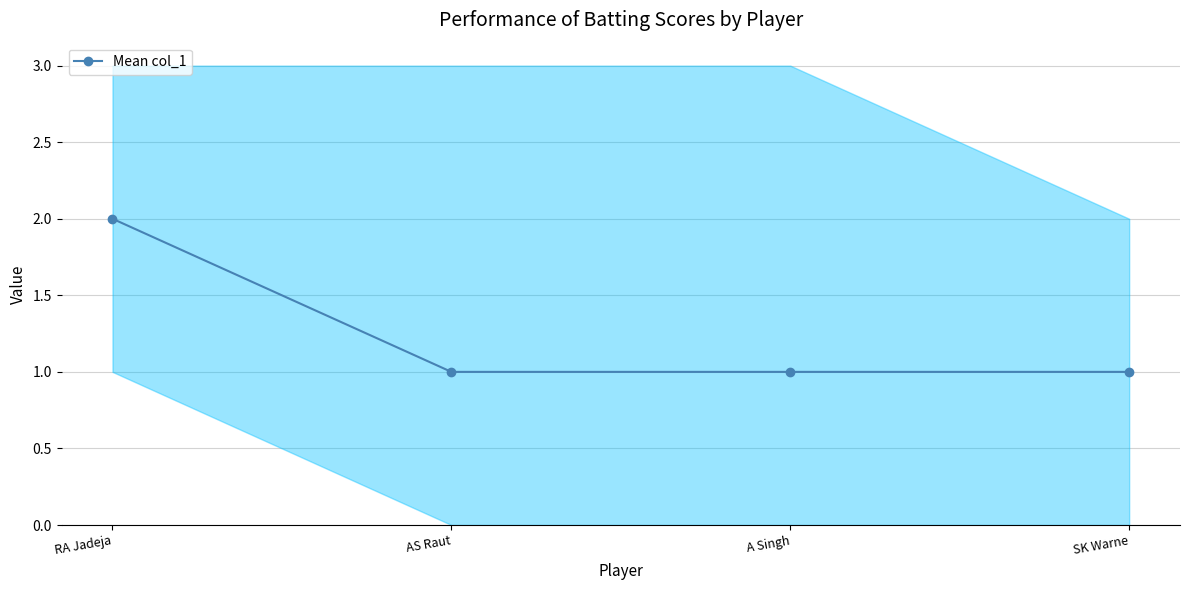

What is the minimum value shown in the chart?

1